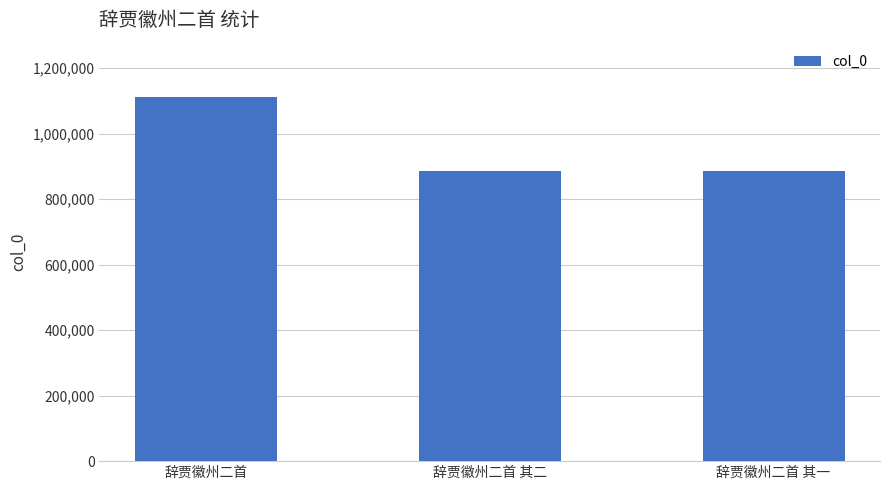

What is the label of the 2nd bar from the left?

辞贾徽州二首 其二